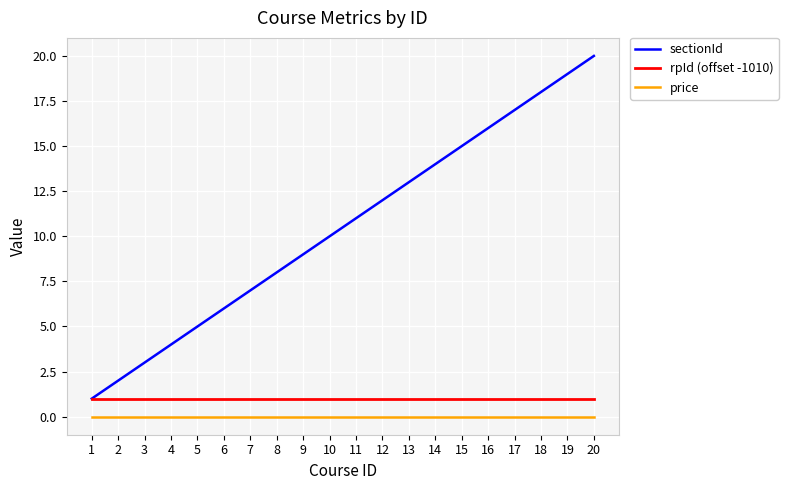

Is the value of sectionId at 5 greater than the value of rpId (offset -1010) at 14?

Yes